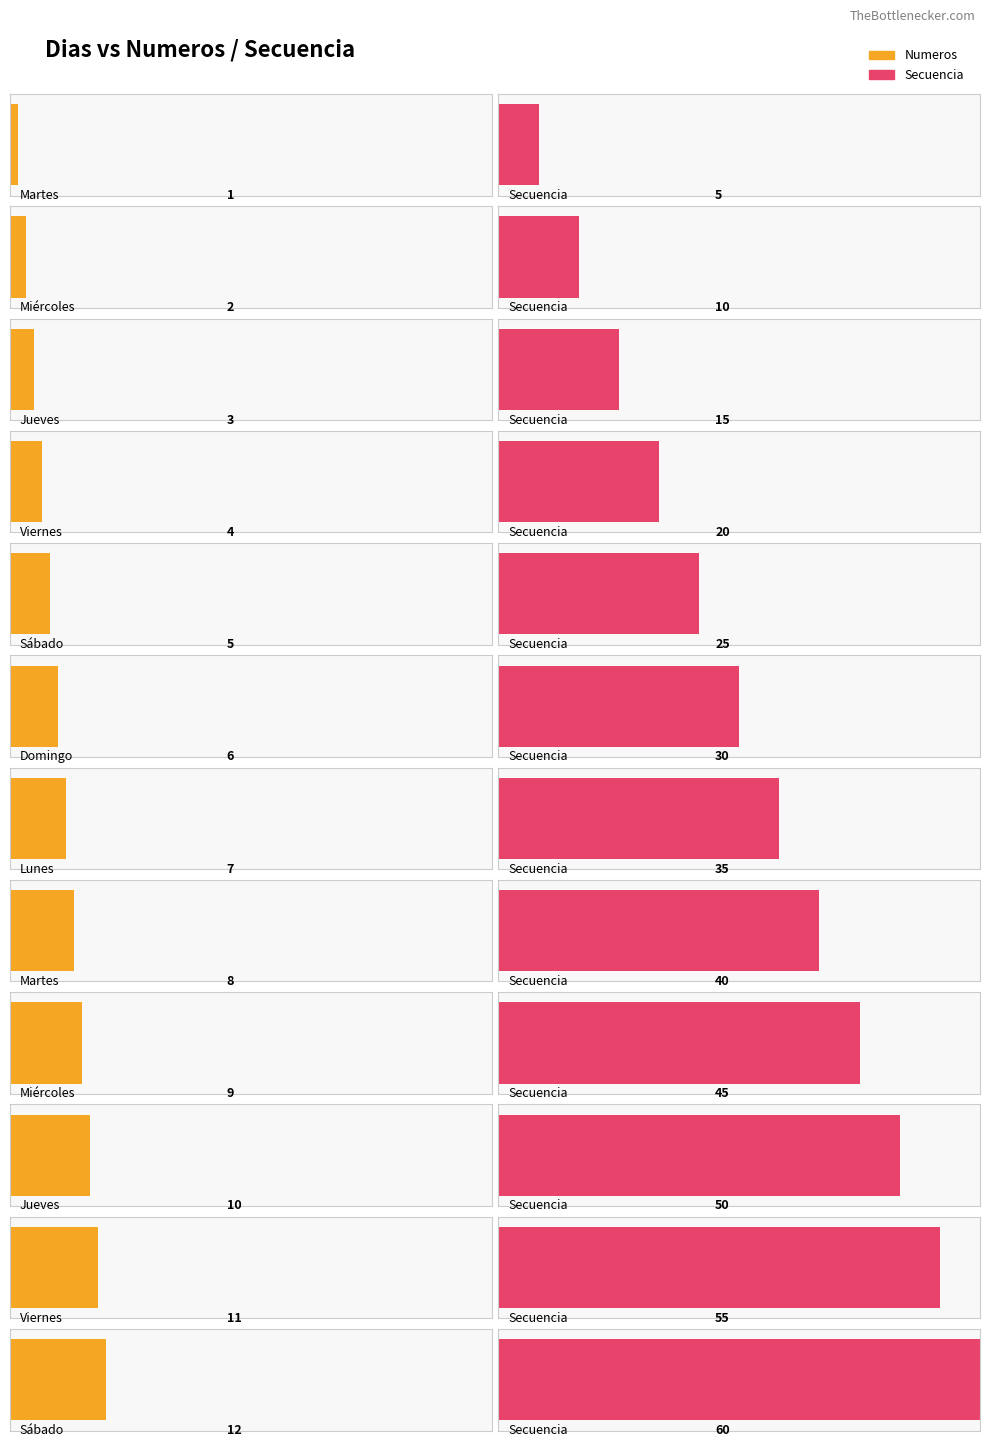

Where is Numeros nearest to the value 6?

Domingo